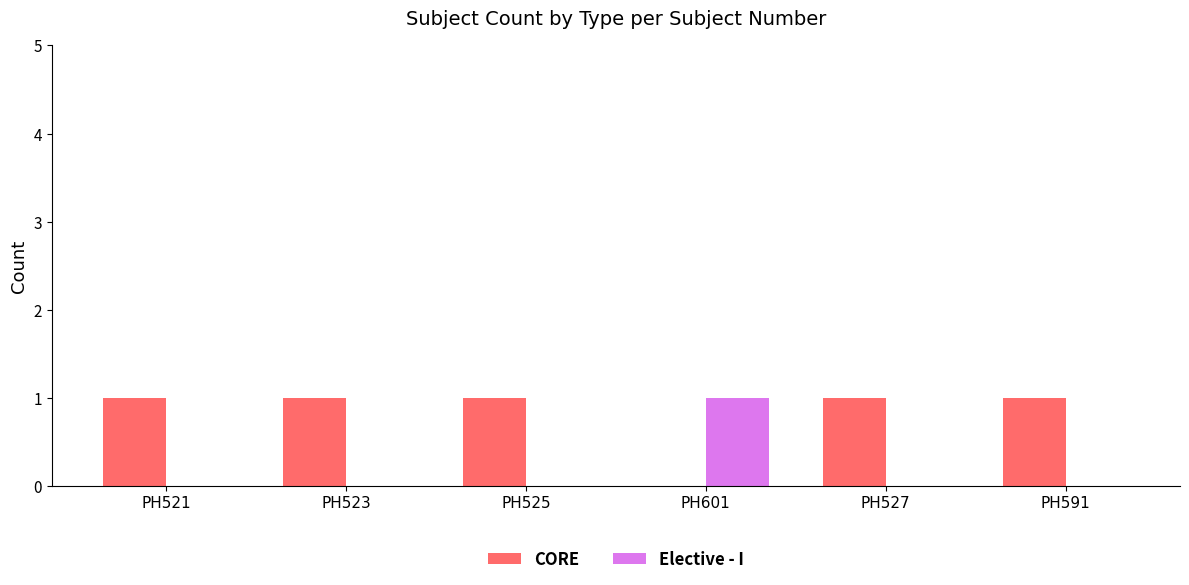

Is it true that CORE equals 0 at PH523?

False